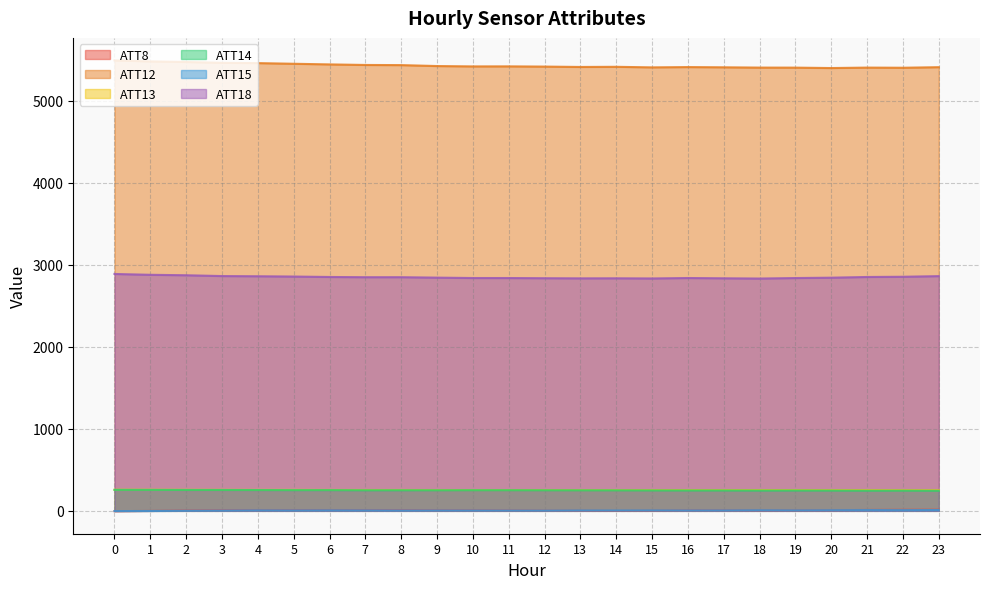

Which series has the largest total across all categories?

ATT12